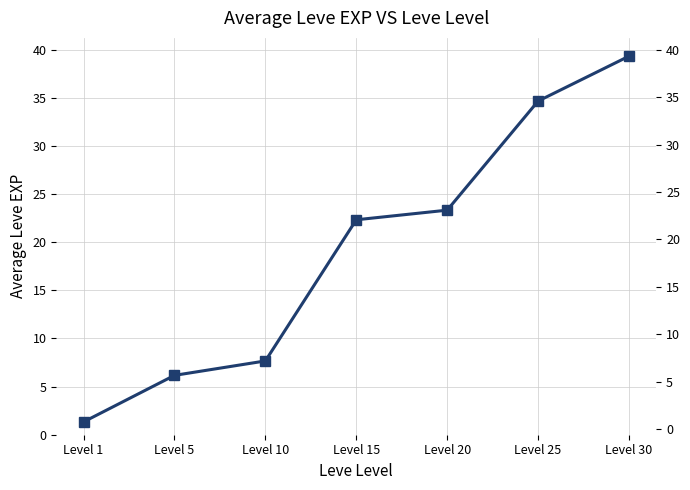

Rank the categories by value from highest to lowest.

Level 30, Level 25, Level 20, Level 15, Level 10, Level 5, Level 1